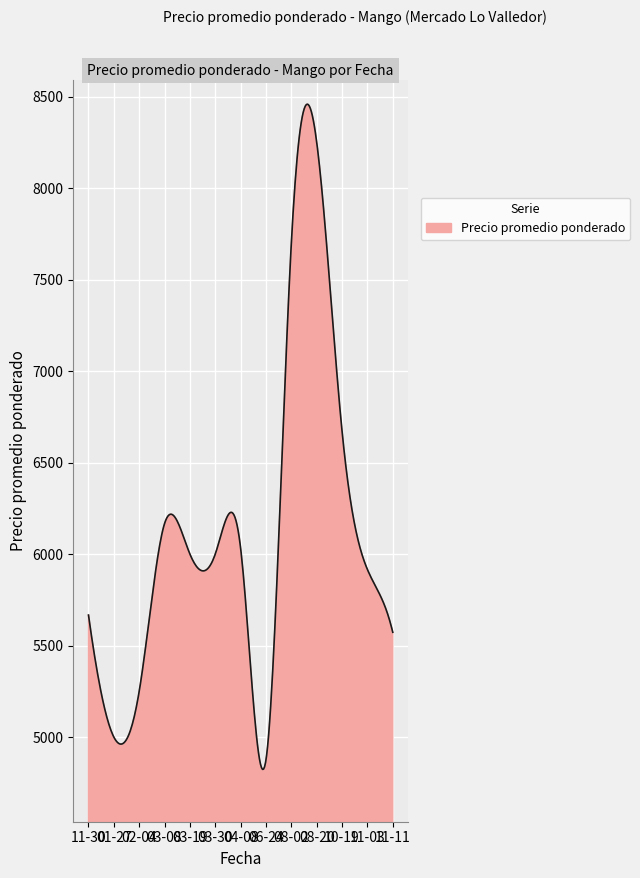

What is the difference between the maximum and minimum values?

3635.0